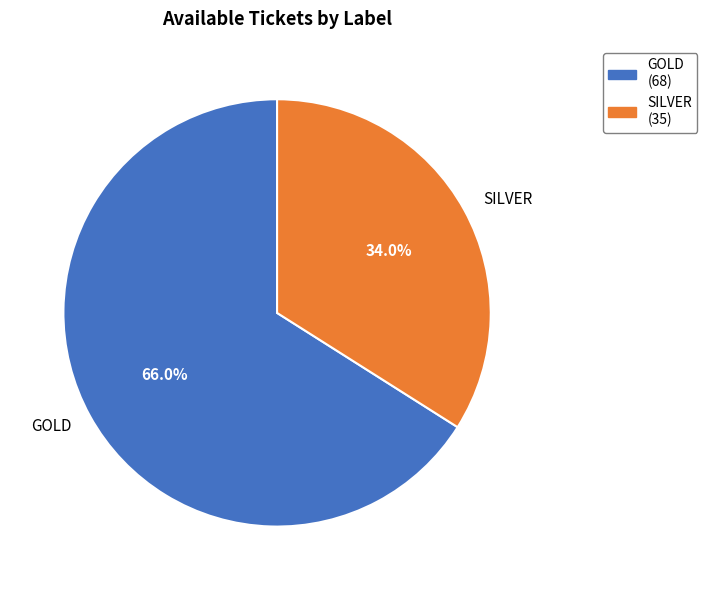

Is it true that GOLD is 66% of the pie?

True